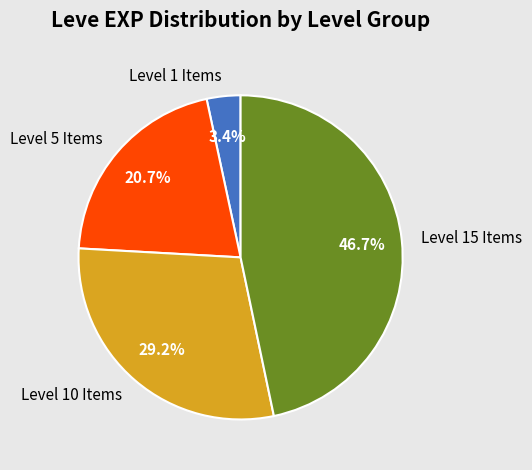

How many slices are in this pie chart?

4